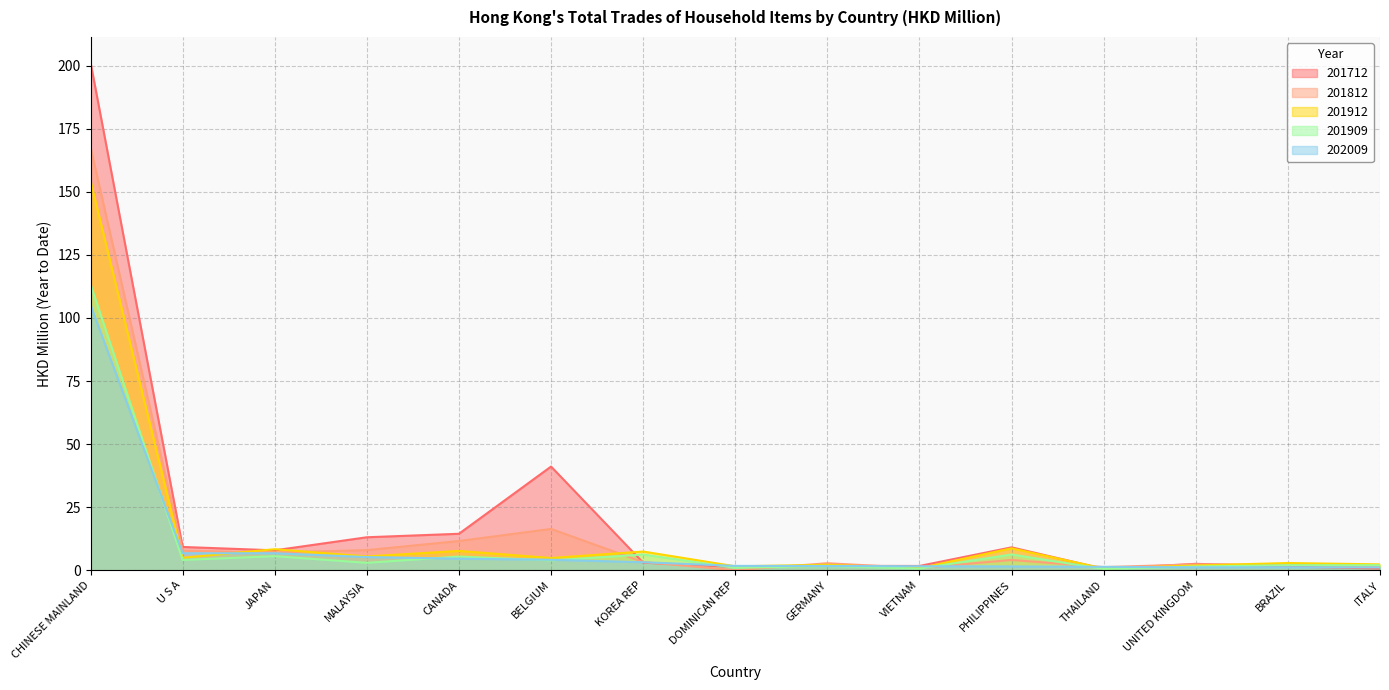

Which series has the largest range (max minus min)?

201712